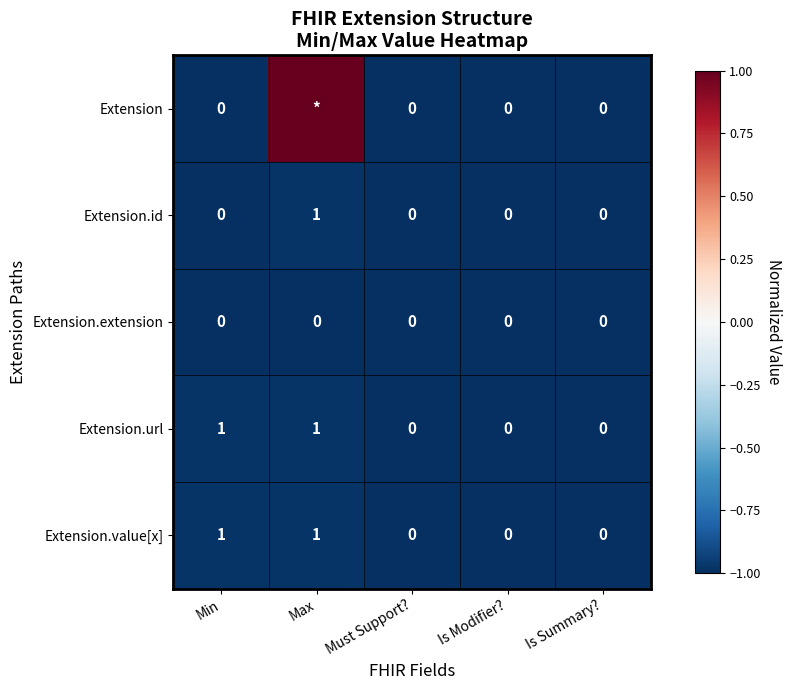

What is the average value of the Extension.value[x] series?

0.4